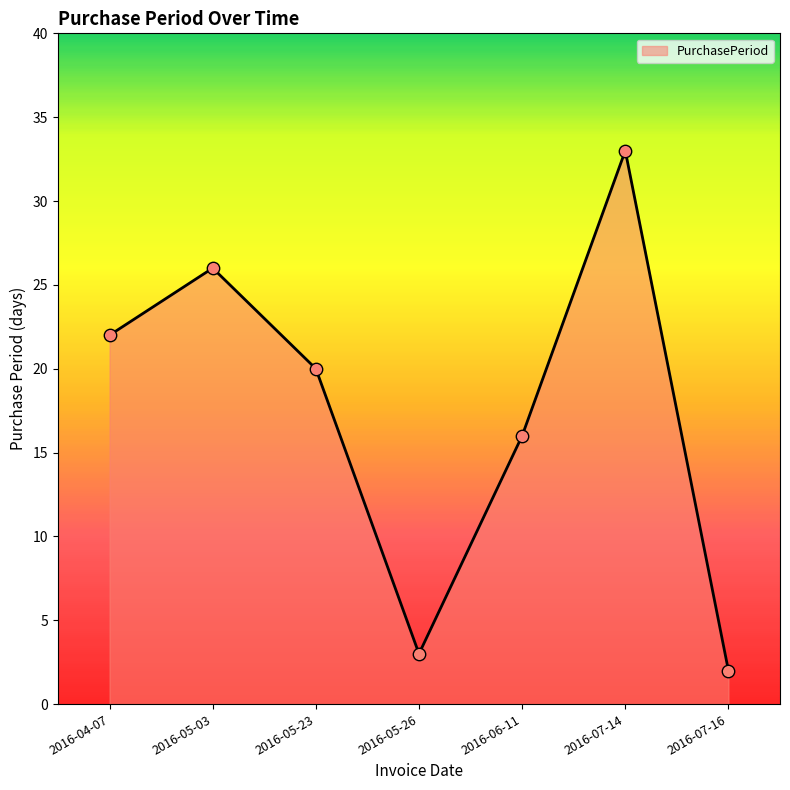

Approximately how many times larger is the value at 2016-05-03 compared to 2016-04-07?

1.2